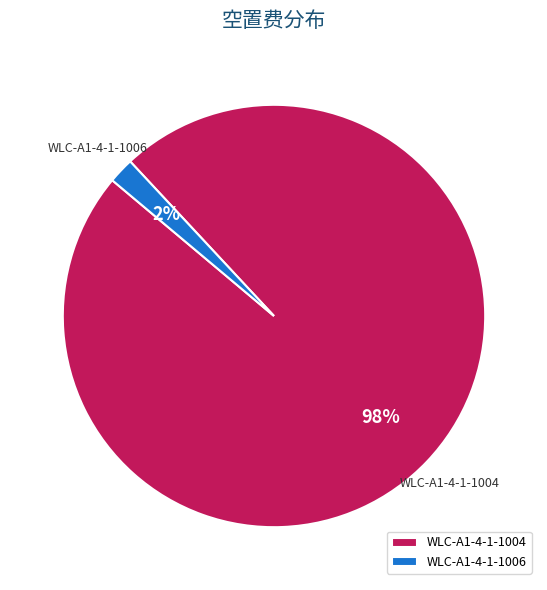

To the nearest percent, what is the difference between the WLC-A1-4-1-1004 and WLC-A1-4-1-1006 slice percentages?

96%